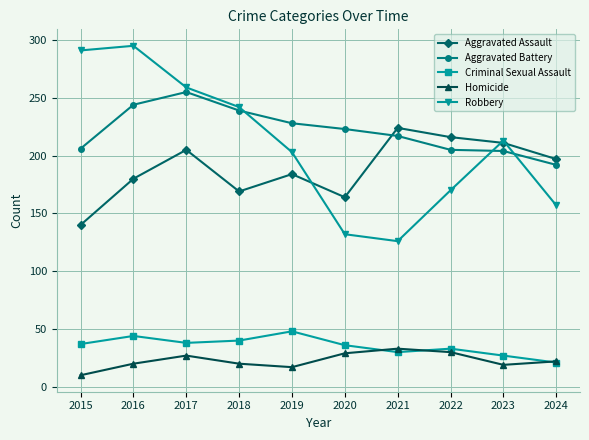

What value does the Aggravated Assault series have at 2022, to the nearest 5?

215